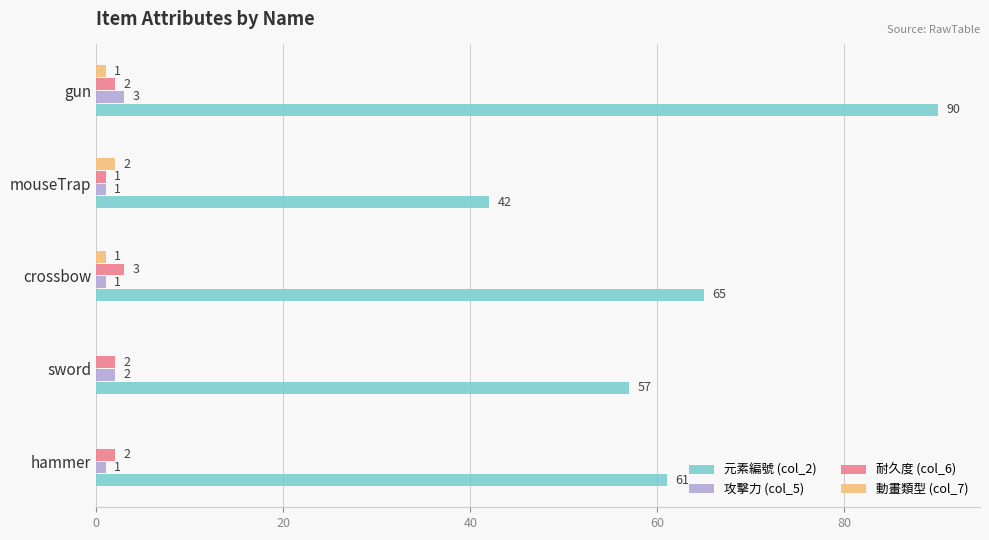

Is the value of 耐久度 (col_6) at mouseTrap greater than the value of 元素編號 (col_2) at hammer?

No